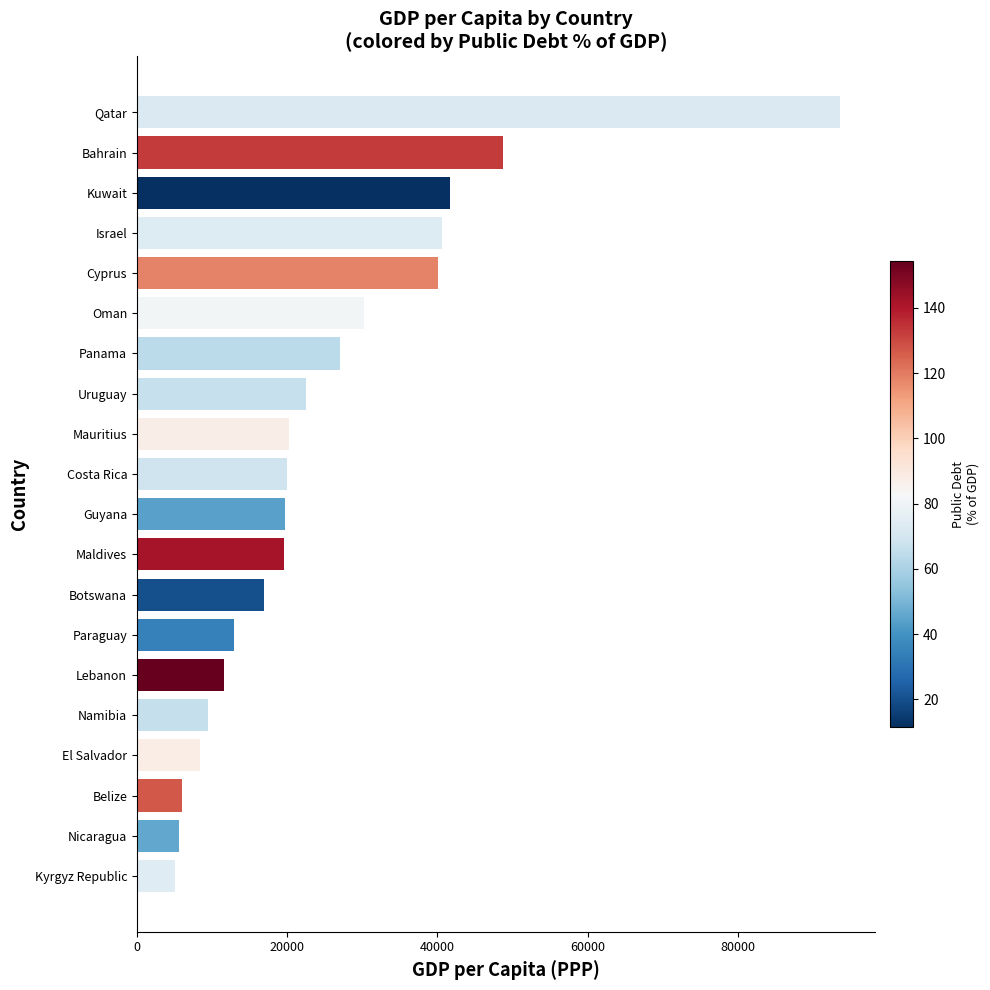

What value does the data have at Cyprus?

40107.1